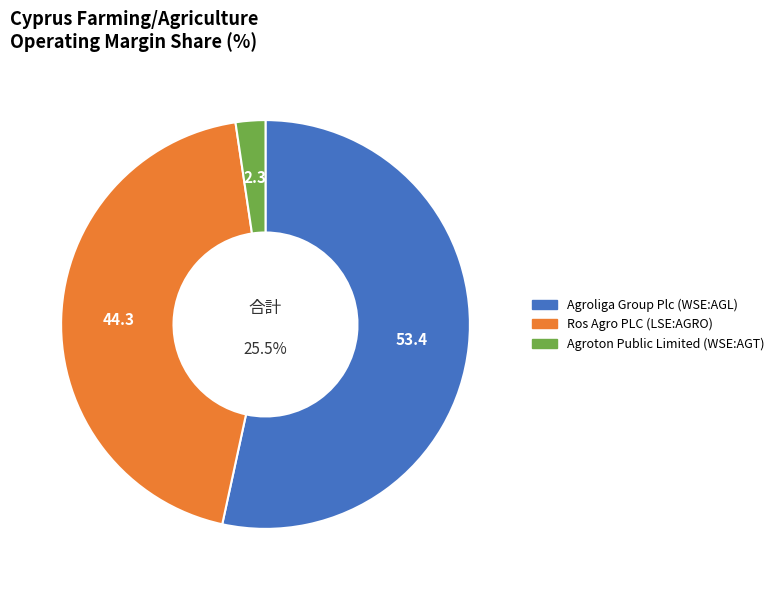

The Agroton Public Limited (WSE:AGT) slice represents 11% of the pie. True or false?

False